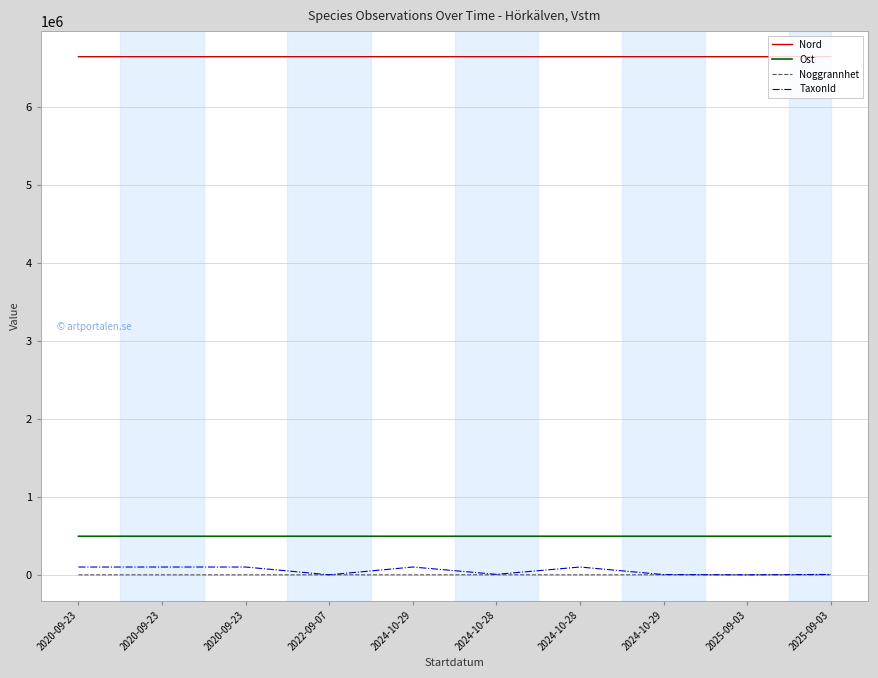

Does the chart display data point markers on the line(s)?

No